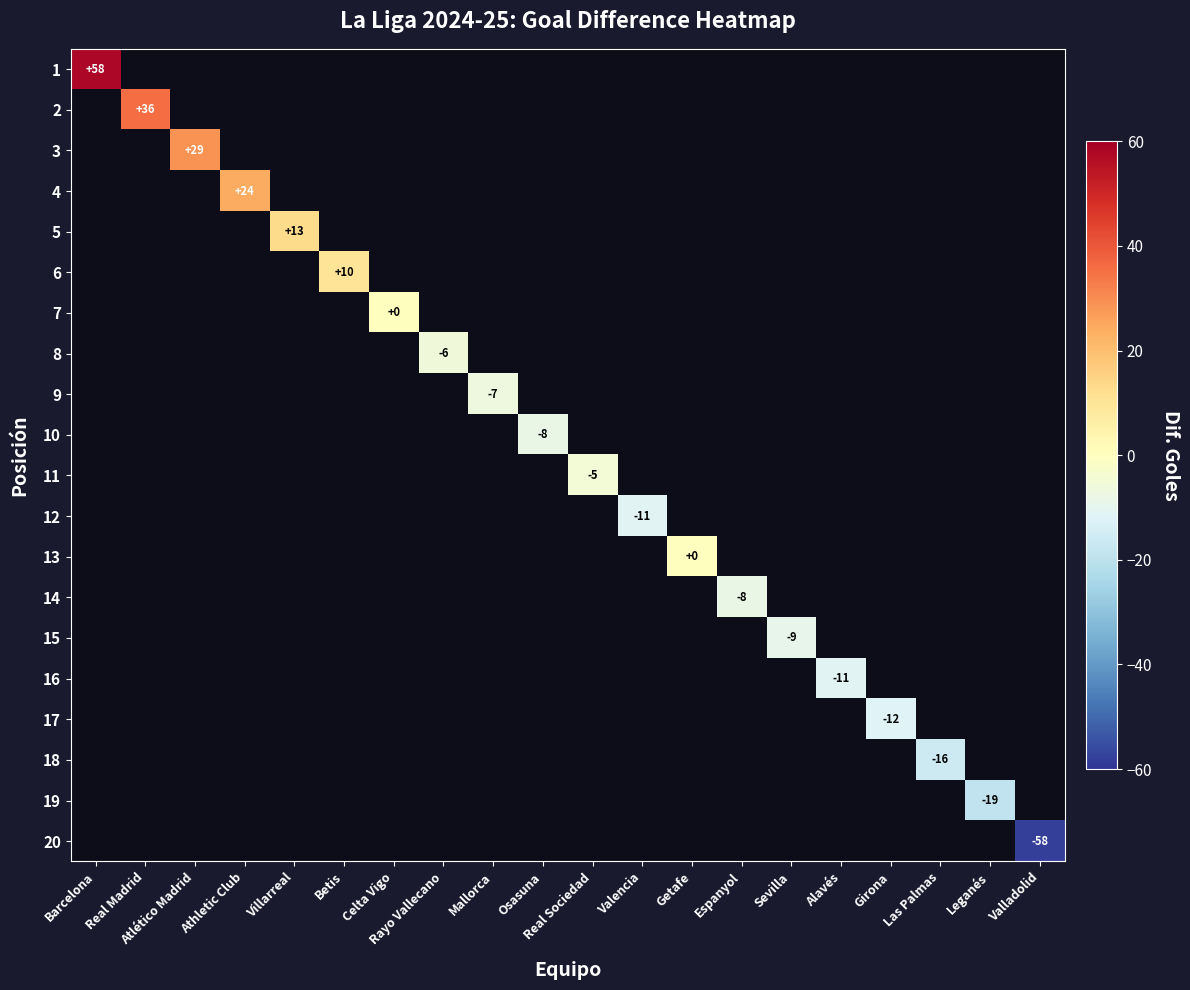

Which label corresponds to the smallest value in the chart?

Valladolid